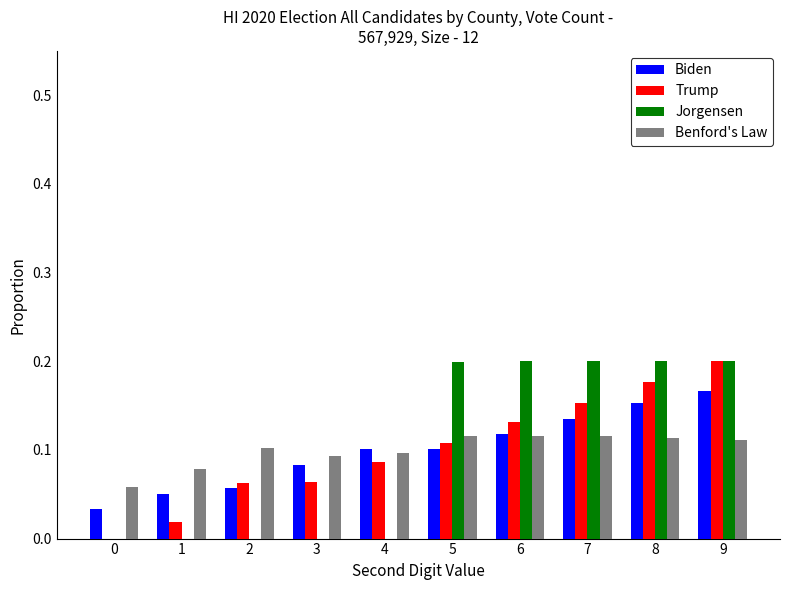

Is the value of Jorgensen at 4 greater than the value of Biden at 2?

No